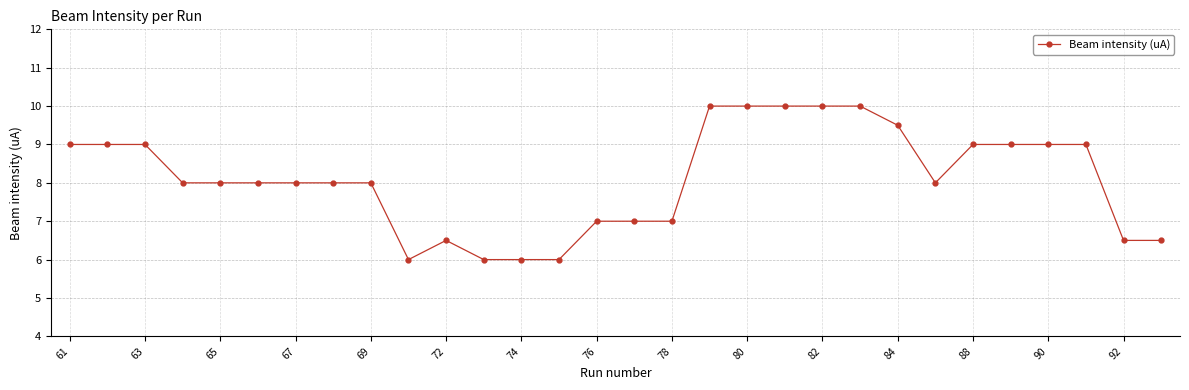

What is the maximum value shown in the chart?

10.0